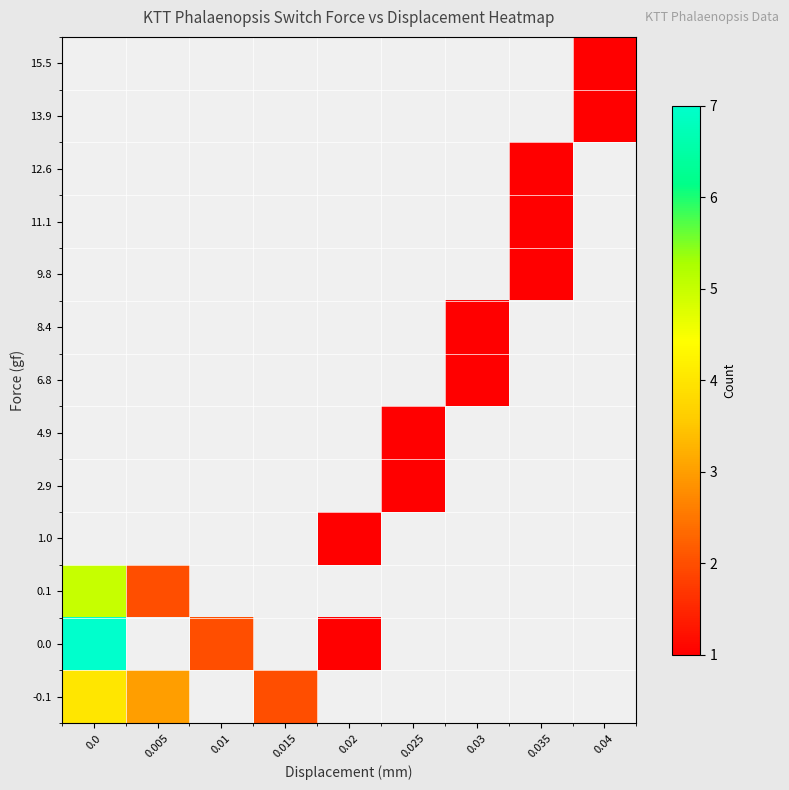

Rank the series at 0.005 from highest to lowest value.

-0.1, 0.0, 0.1, 1.0, 2.9, 4.9, 6.8, 8.4, 9.8, 11.1, 12.6, 13.9, 15.5